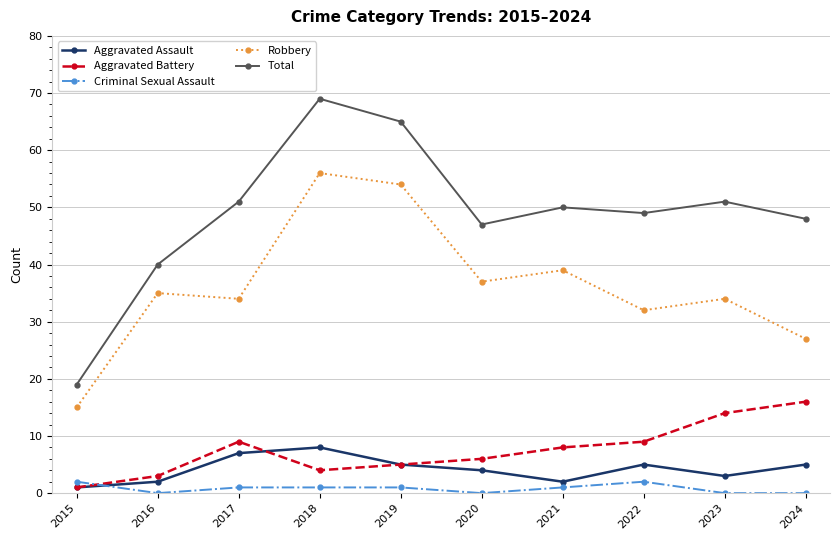

Where is Aggravated Battery nearest to the value 8?

2021